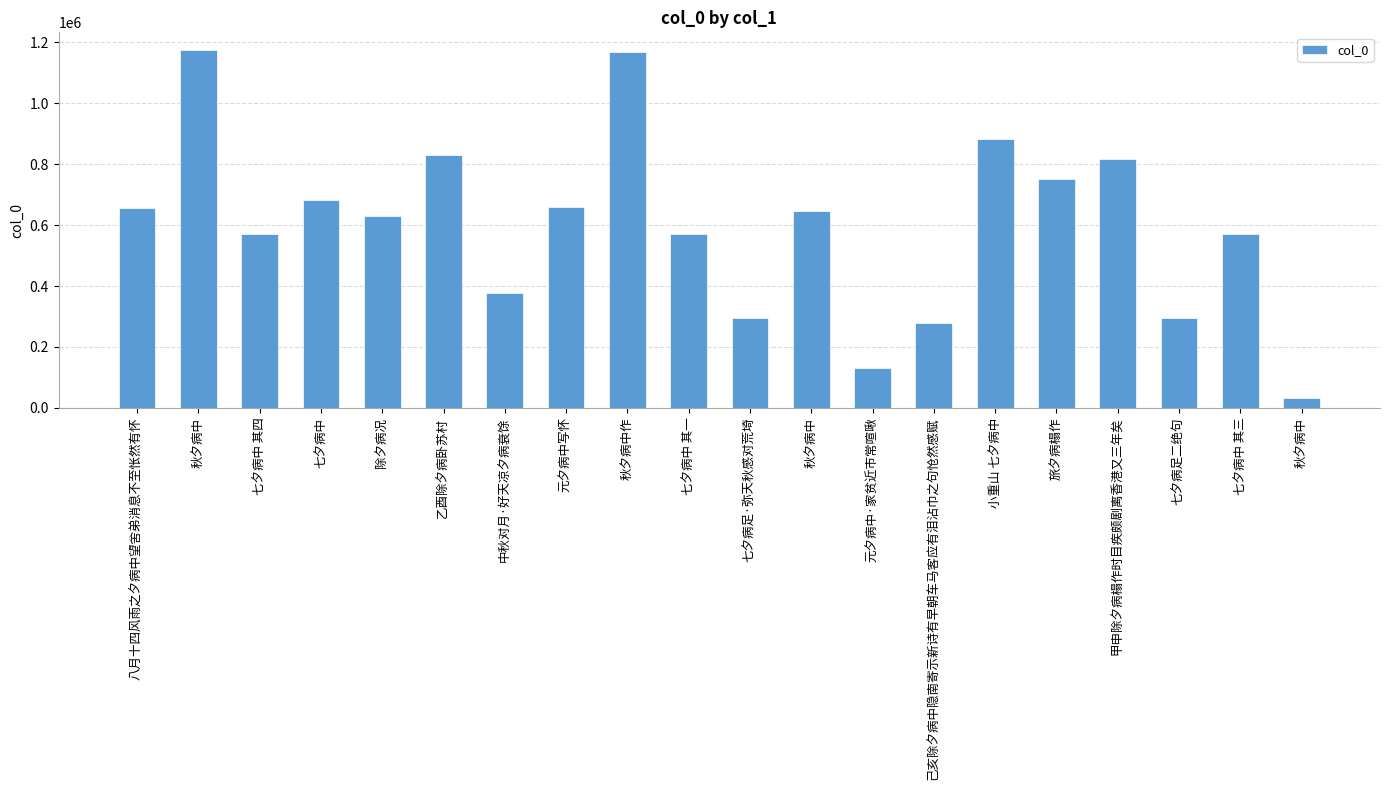

True or false: the data shows 683846 at 七夕病中.

True